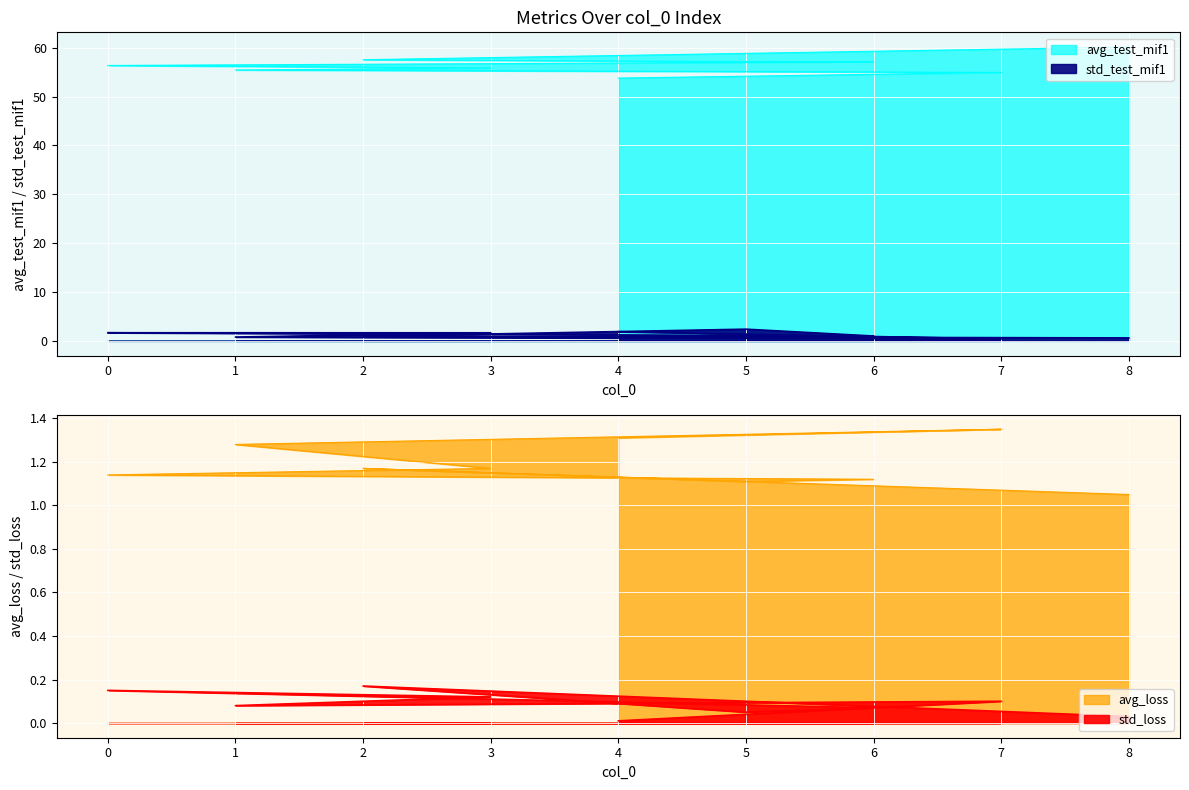

True or false: avg_loss has more than 2 points higher than both neighbors.

False